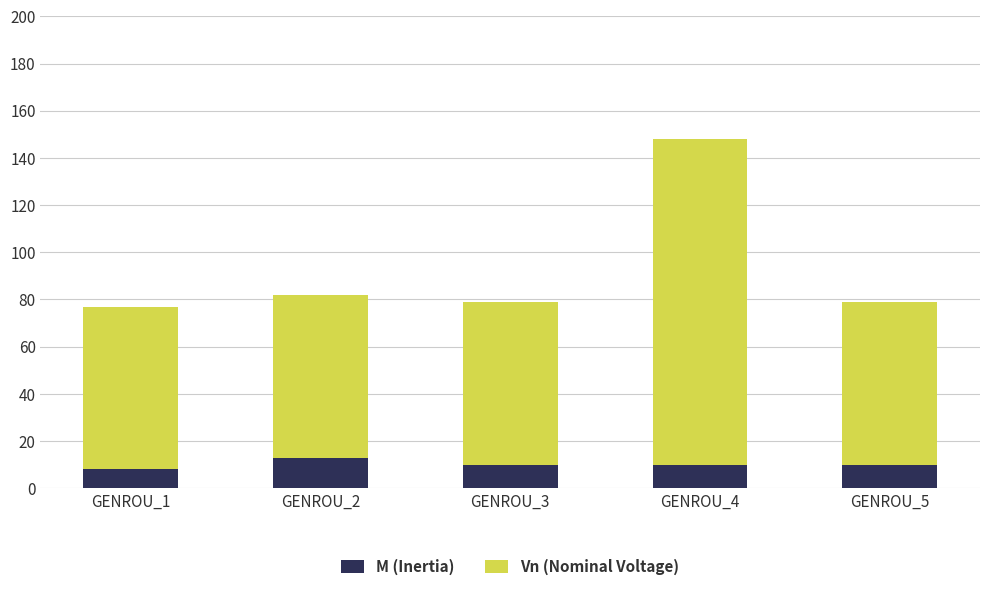

What is the highest value of the M (Inertia) series?

13